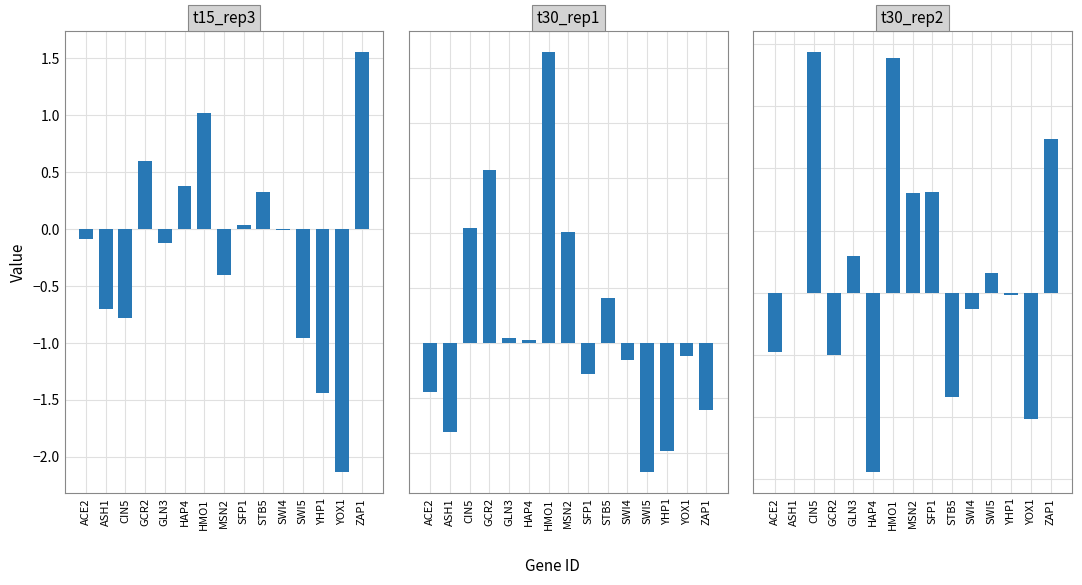

At which label does t30_rep1 reach its peak?

HMO1